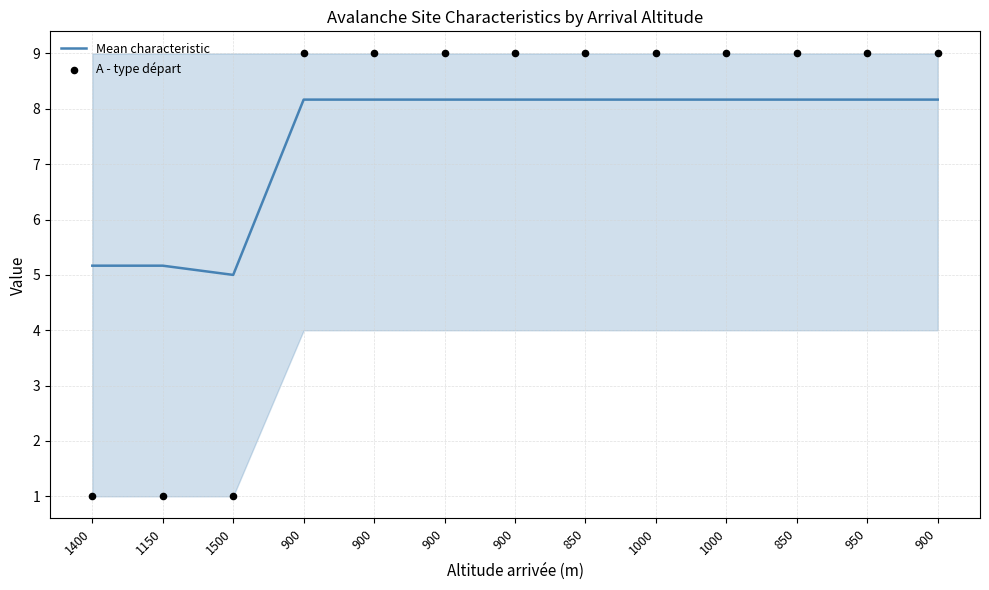

Is the value of Mean characteristic at 1000 greater than the value of A - type départ at 850?

No